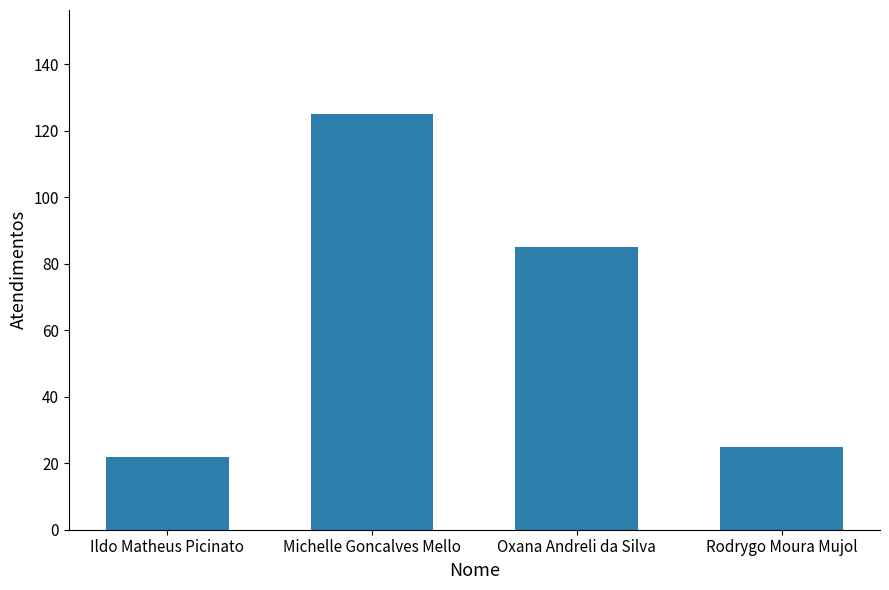

List the labels in order of value, smallest first.

Ildo Matheus Picinato, Rodrygo Moura Mujol, Oxana Andreli da Silva, Michelle Goncalves Mello